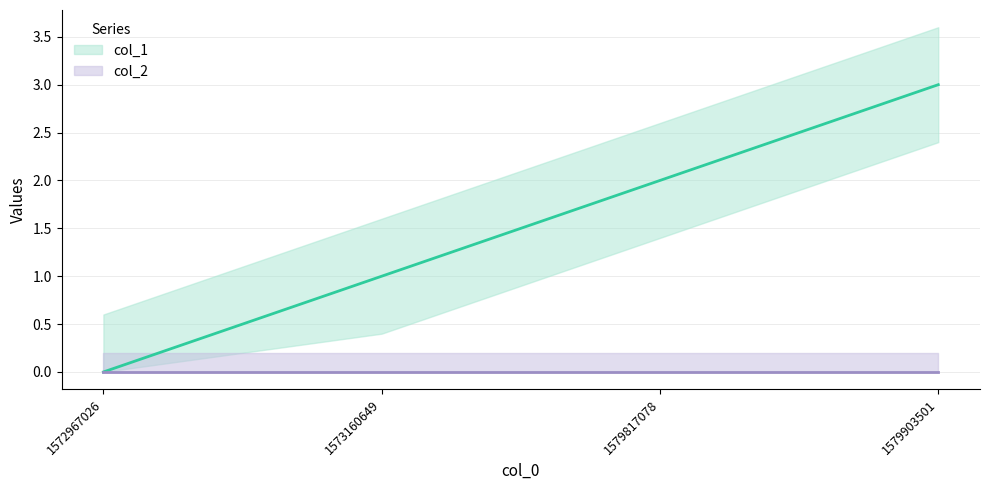

How many values are below 2?

2